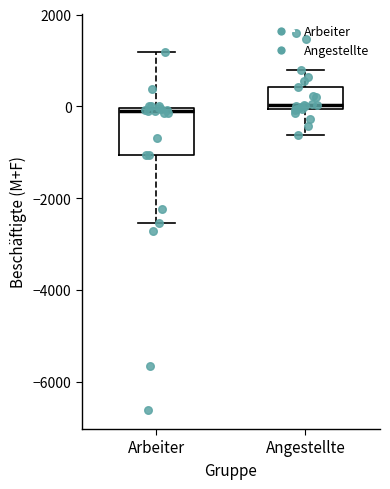

Where is the lower edge of the box for Arbeiter on the y-axis? The values are not printed on the chart, so give them approximately, as read against the axis.

-1000